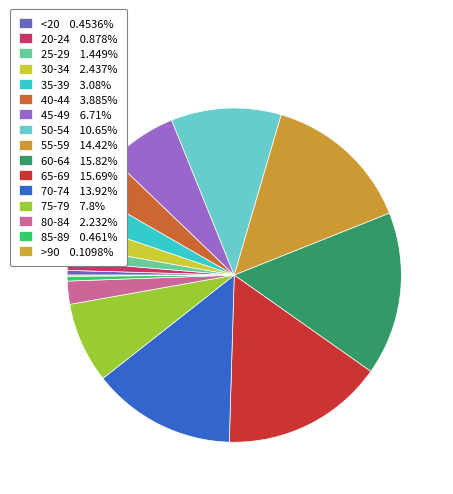

Is there a majority slice in this chart?

No